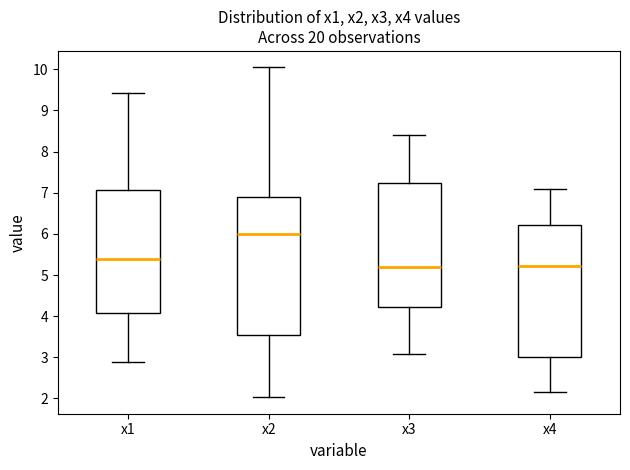

Reading left to right, read every box against the y-axis: the position of its median line, the range the box covers, and the ends of its whiskers. The values are not printed on the chart, so give them approximately, as read against the axis.

x1: median 5.4, box 4.1 to 7.1, whiskers 2.9 to 9.4
x2: median 6.0, box 3.5 to 6.9, whiskers 2.0 to 10.0
x3: median 5.2, box 4.2 to 7.2, whiskers 3.1 to 8.4
x4: median 5.2, box 3.0 to 6.2, whiskers 2.2 to 7.1